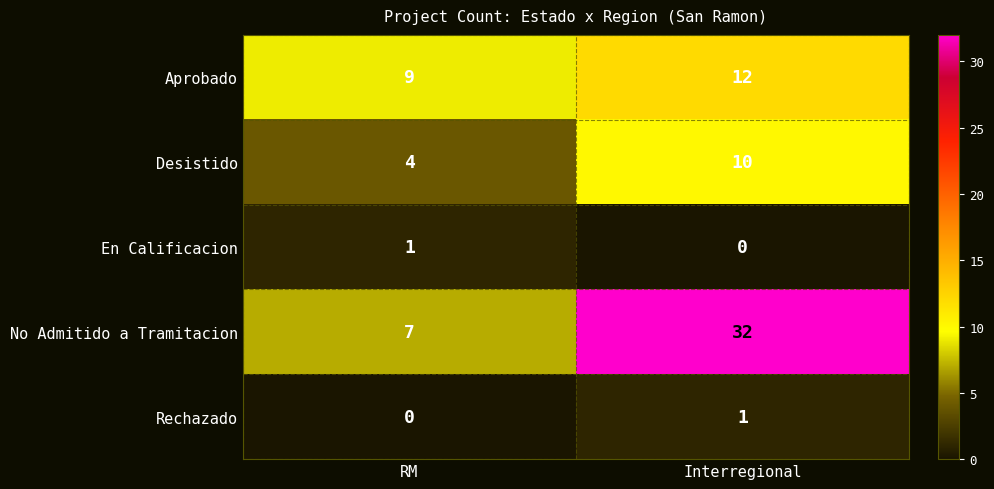

Which series has the widest spread of values?

No Admitido a Tramitacion